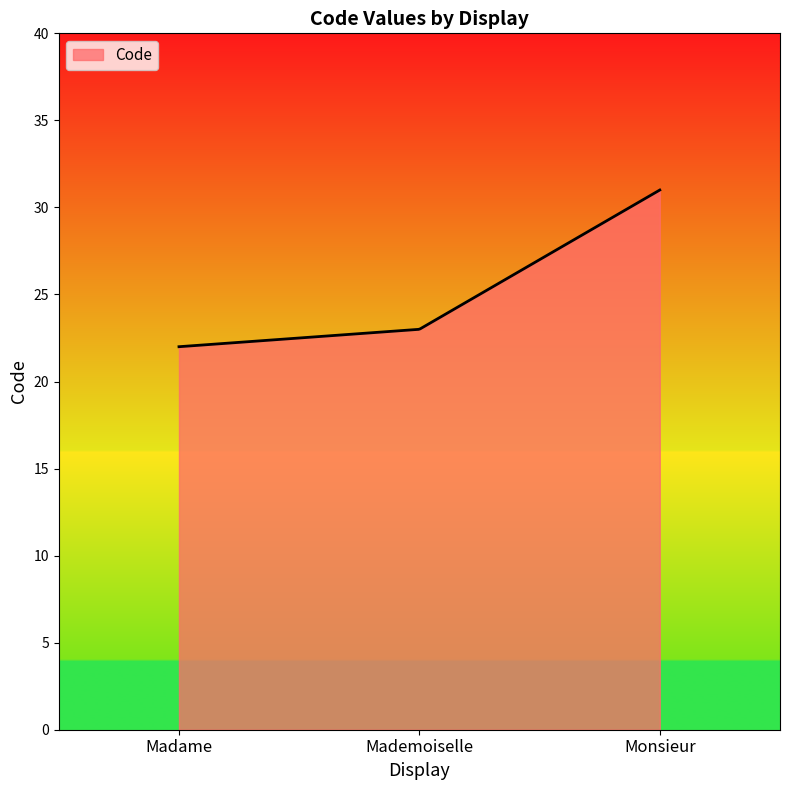

How many distinct data groups are displayed?

1